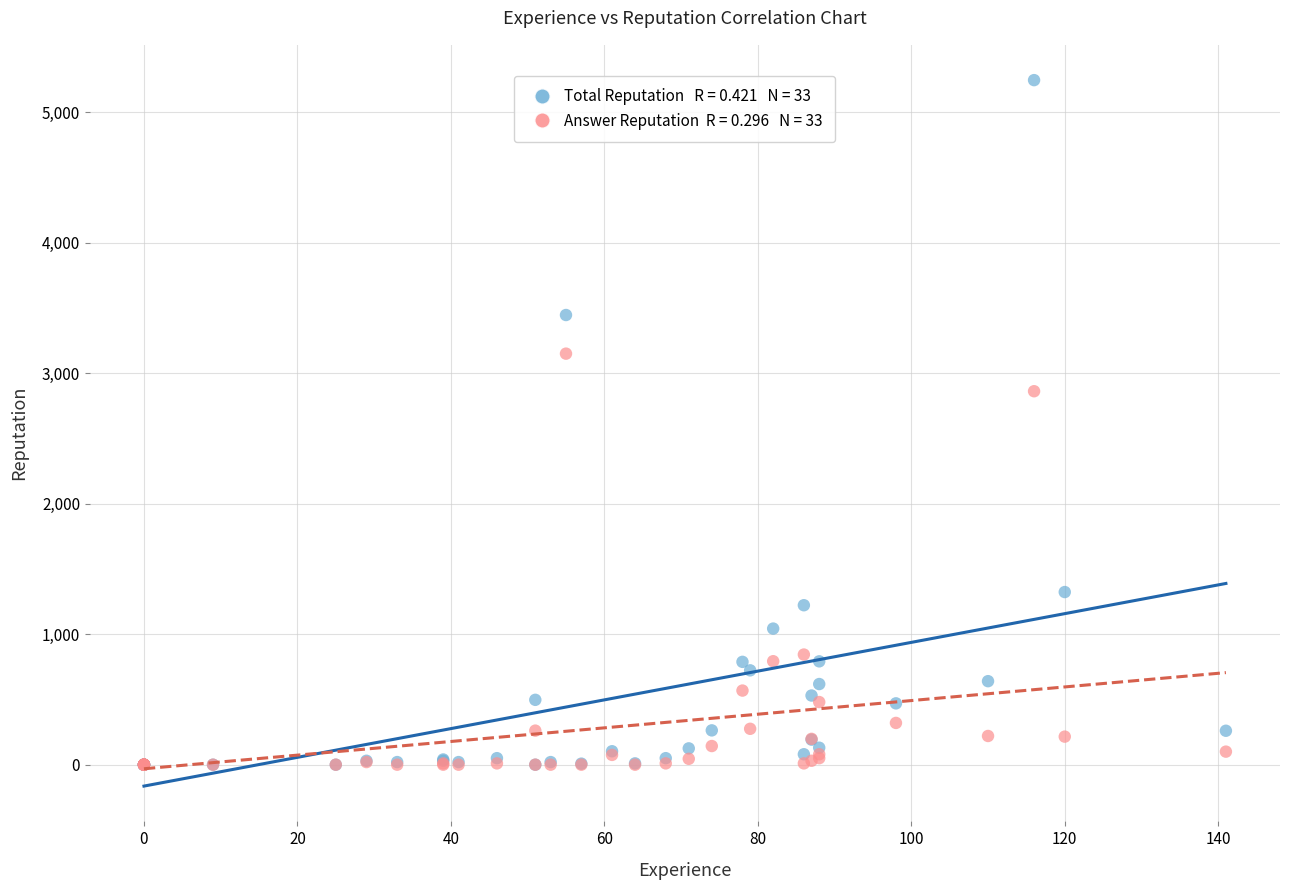

Across all series, what Y value is closest to 2623?

2862